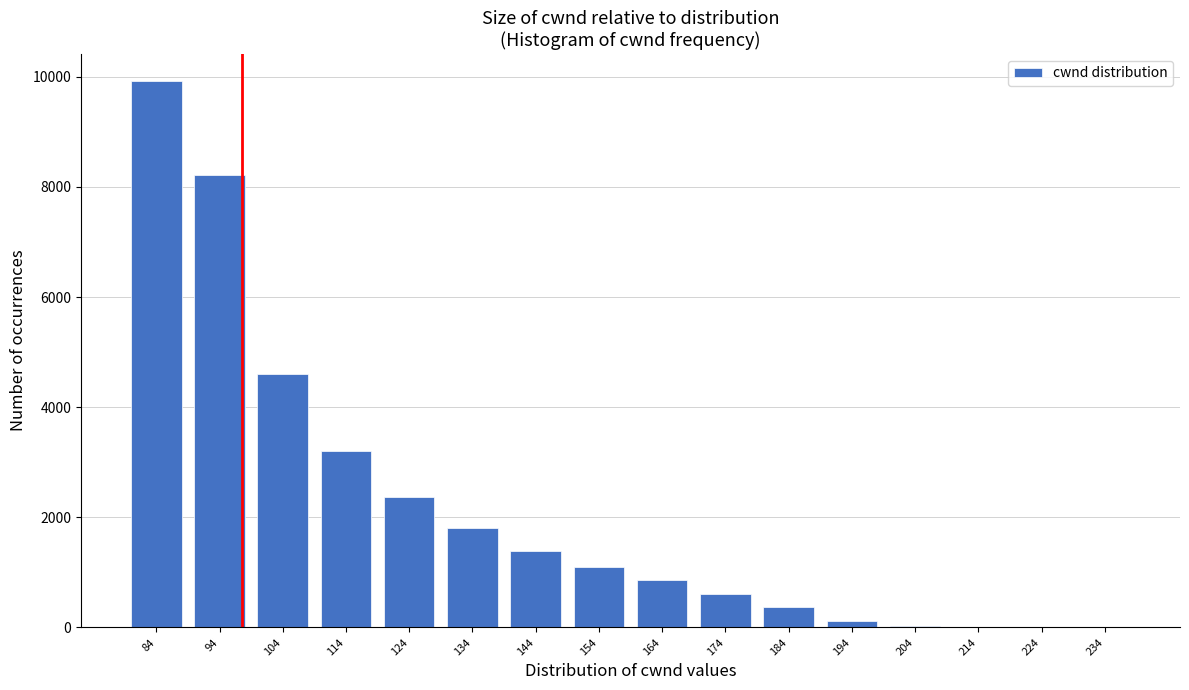

Is it true that the value at 144 is 559.0?

False